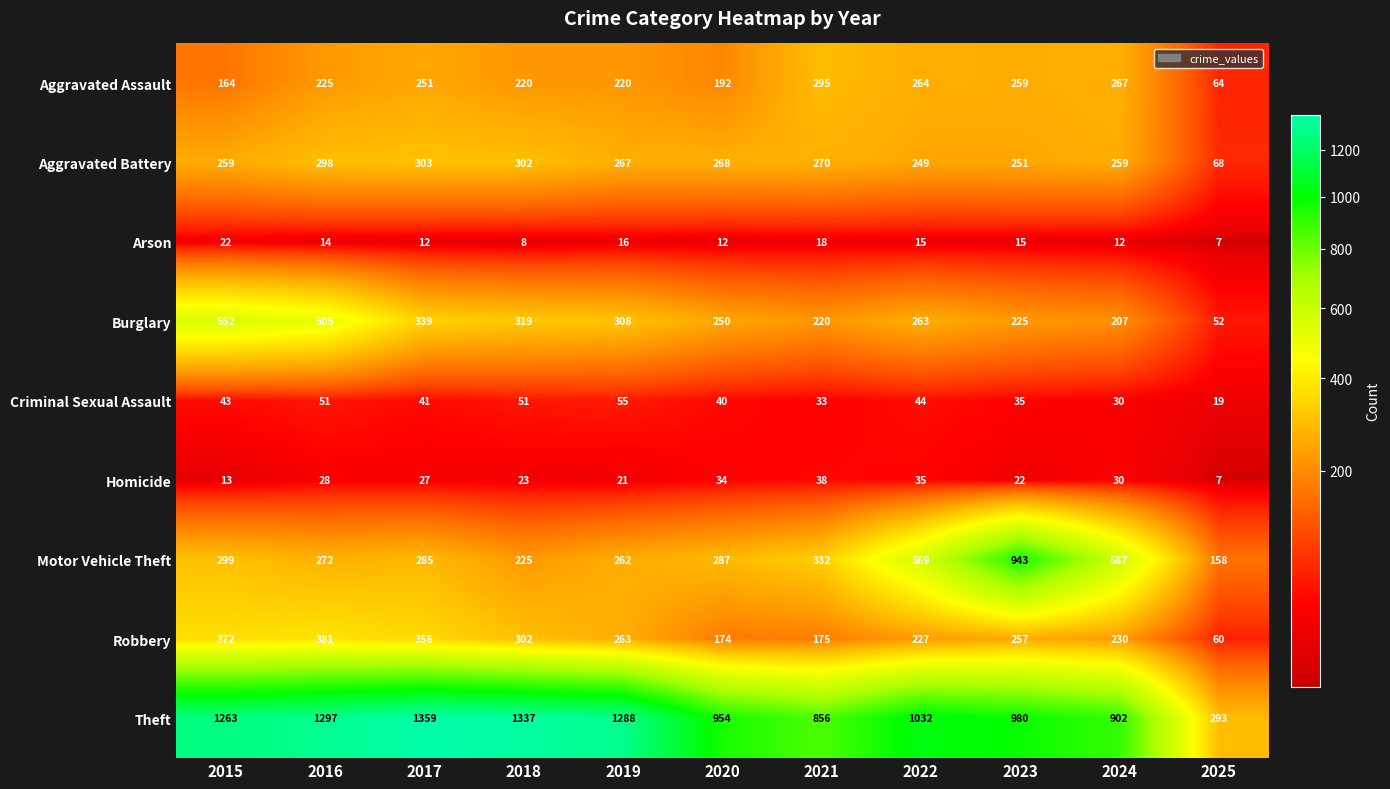

Which category has the lowest value in the Robbery series?

2025